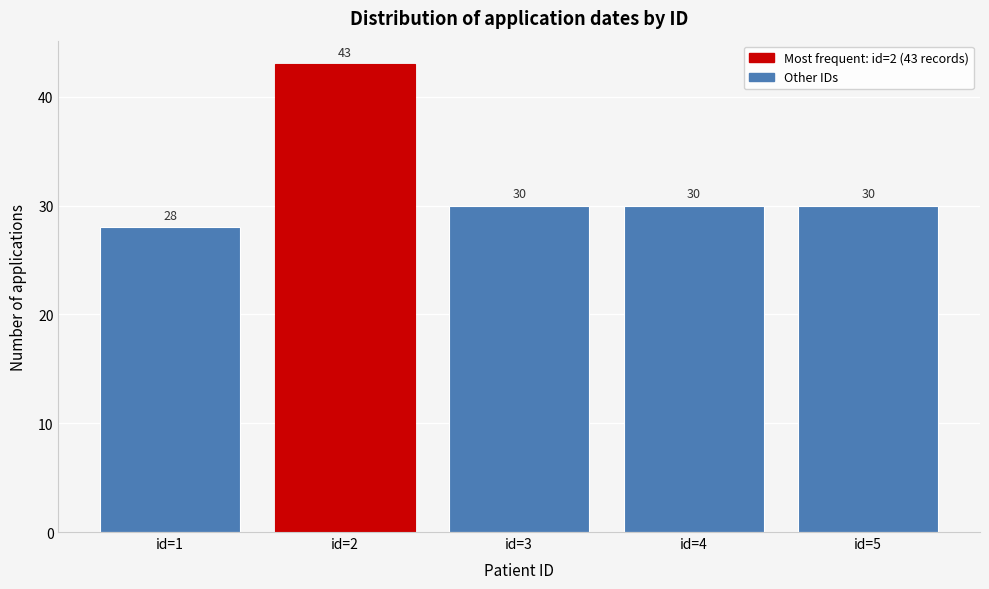

Reading right to left, transcribe all the data shown in this chart.

id=5=30	id=4=30	id=3=30	id=2=43	id=1=28